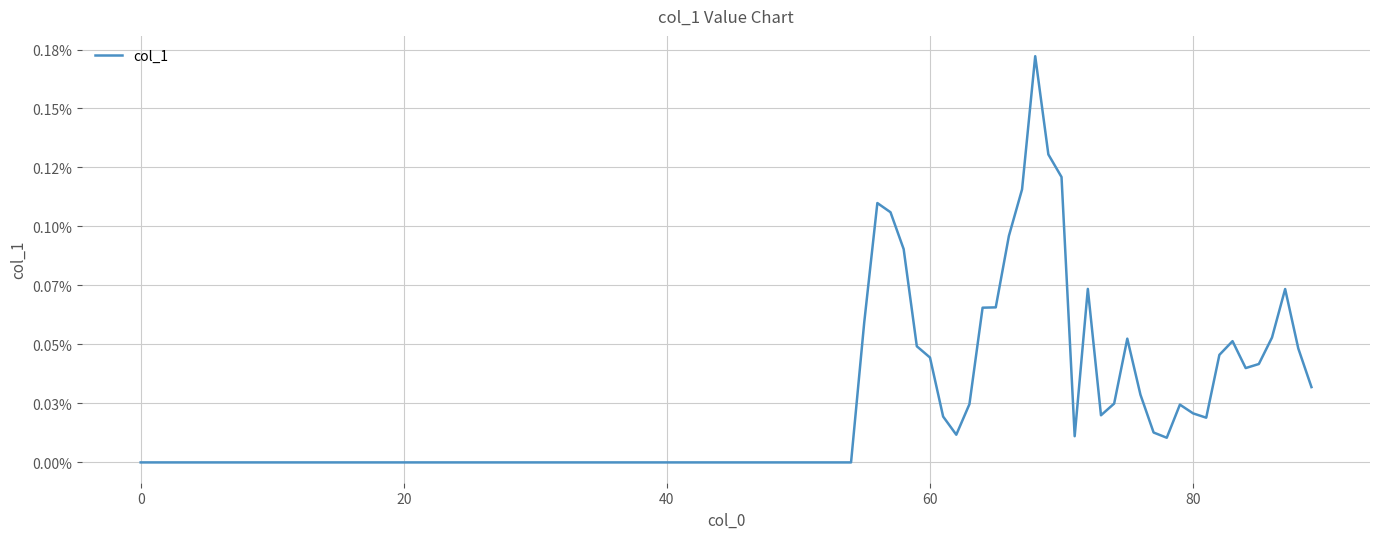

Does the chart have visible grid lines?

Yes